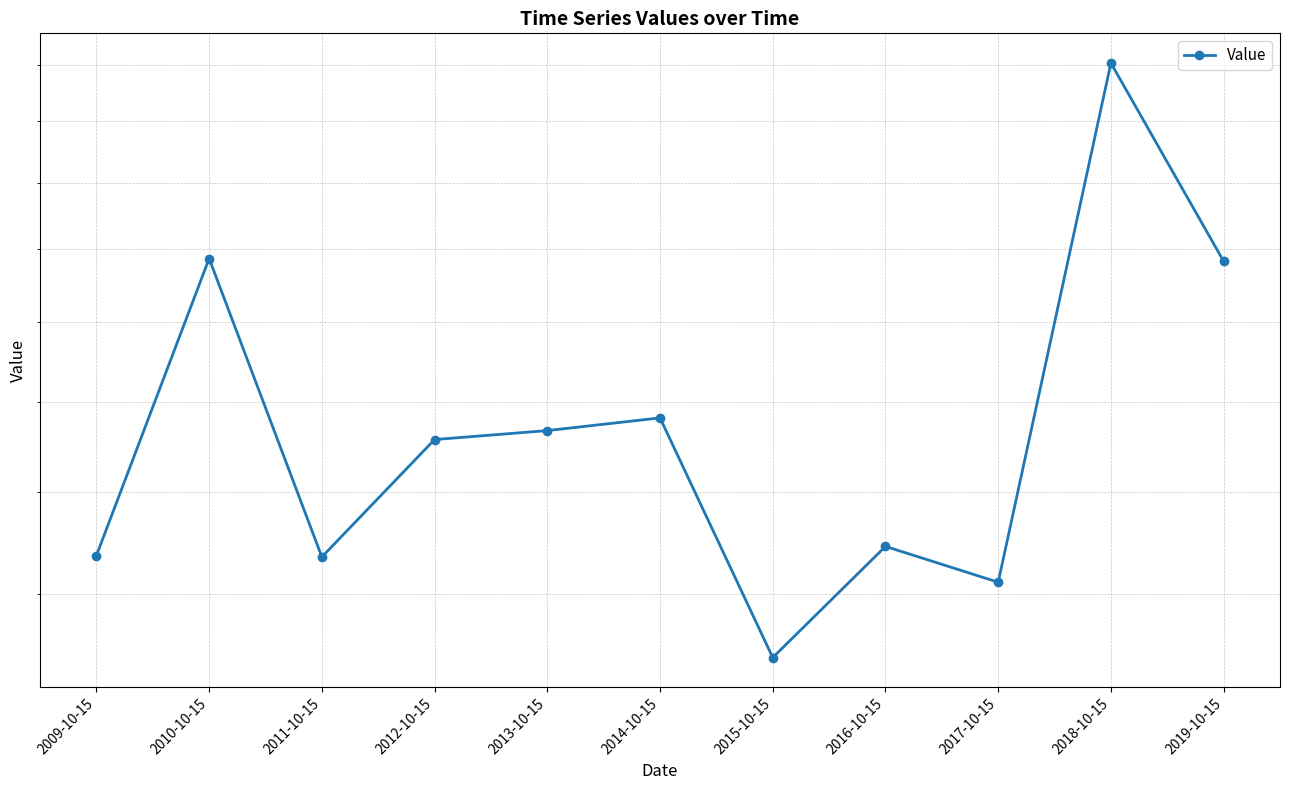

What is the sum of all values?

19.5